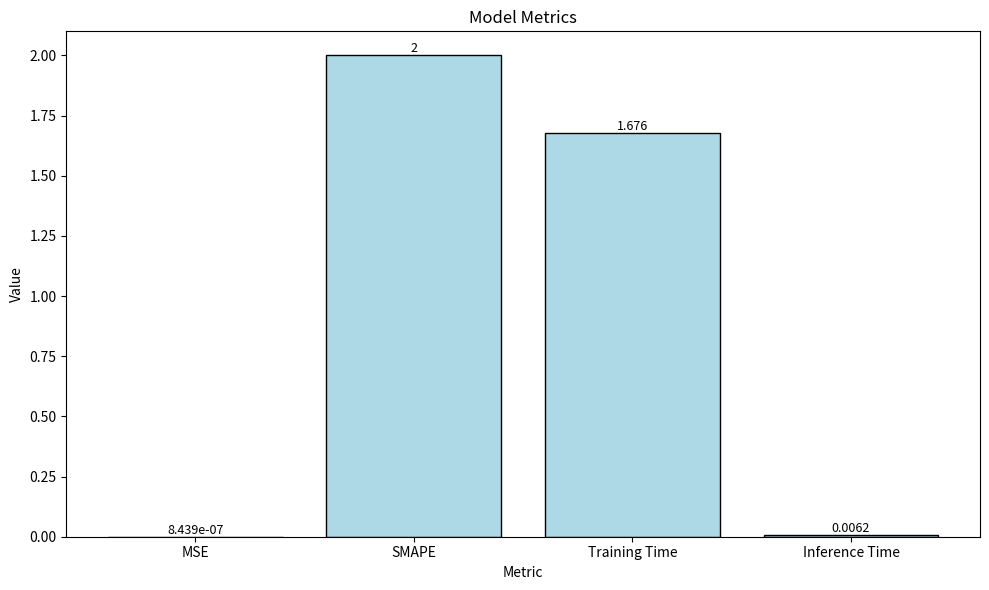

What is the sum of the values at SMAPE and Training Time?

3.7